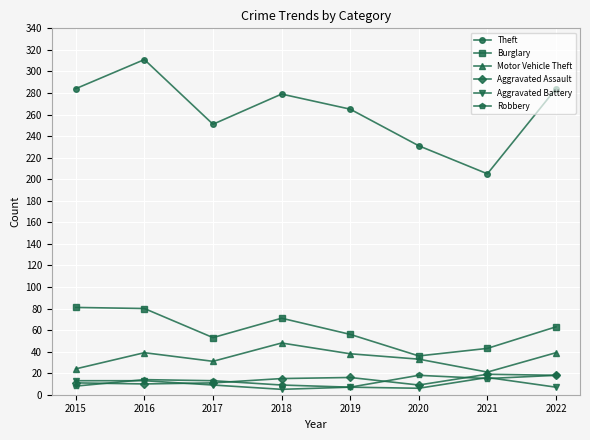

What is the value of the Theft point at the 6th from the left?

231